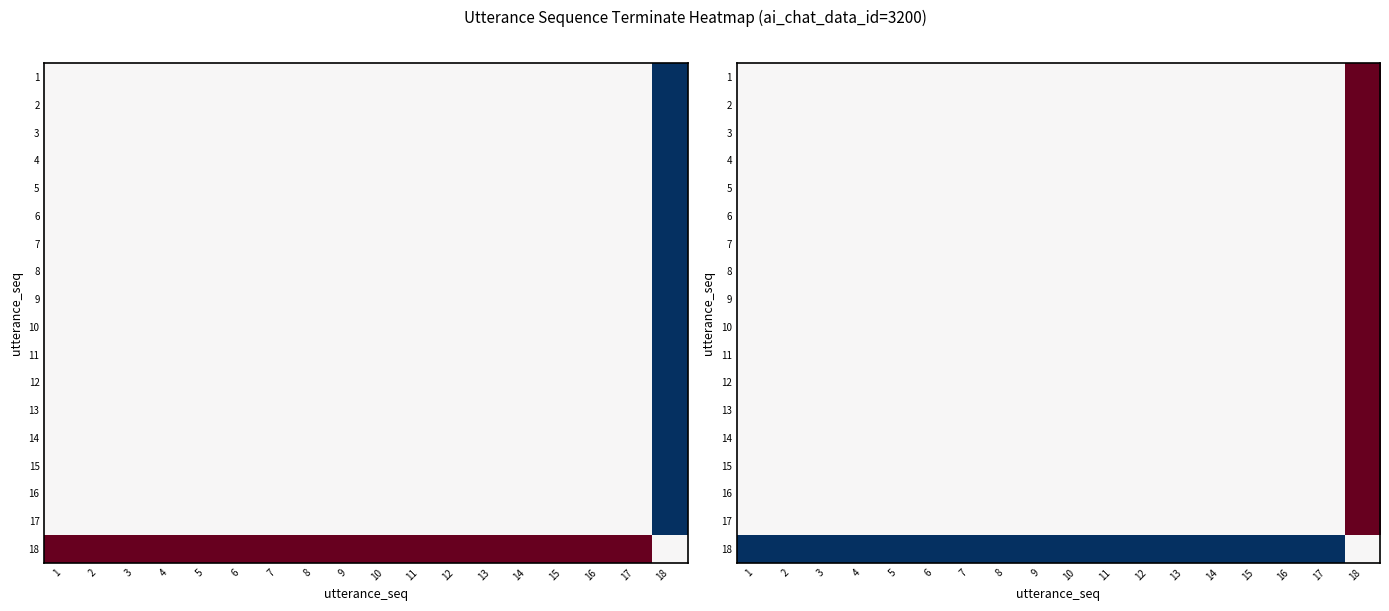

Which series has the largest total across all categories?

1